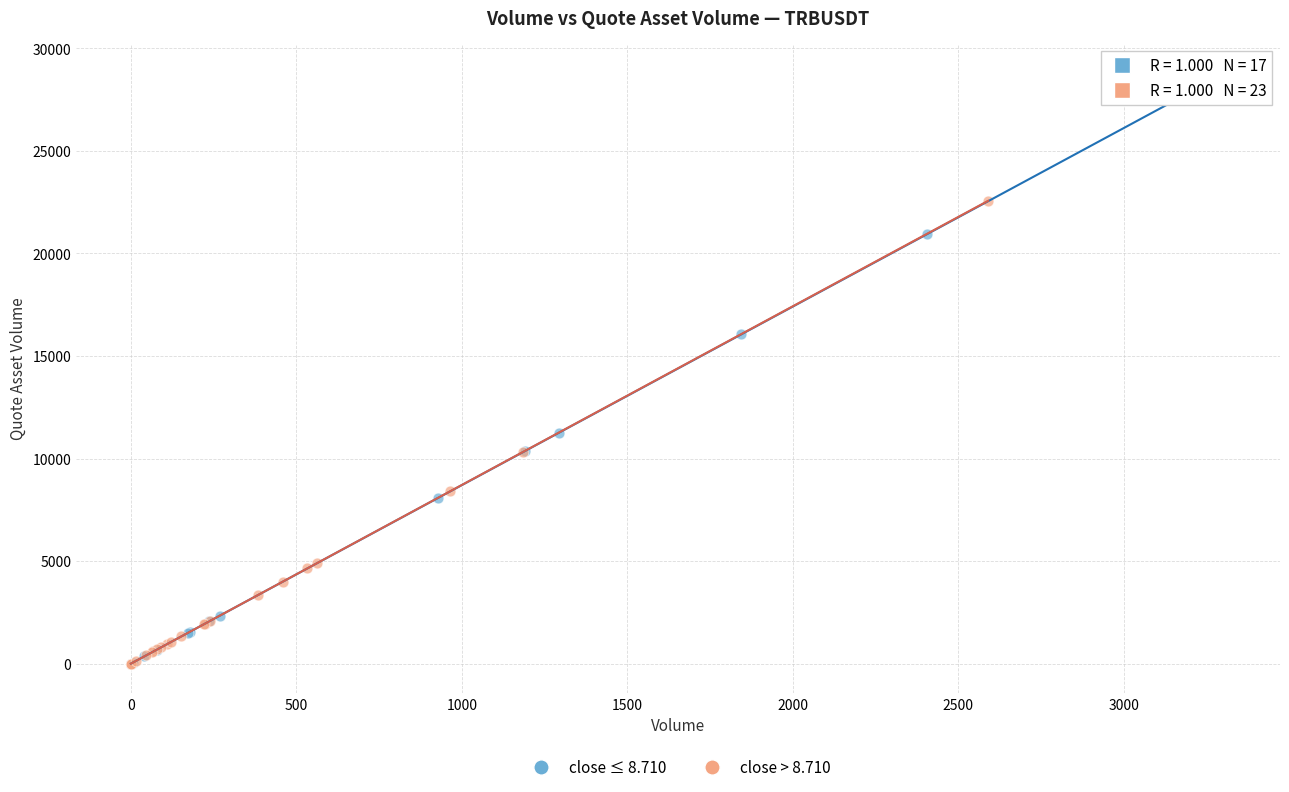

Which series reaches the maximum Y coordinate?

close ≤ 8.710